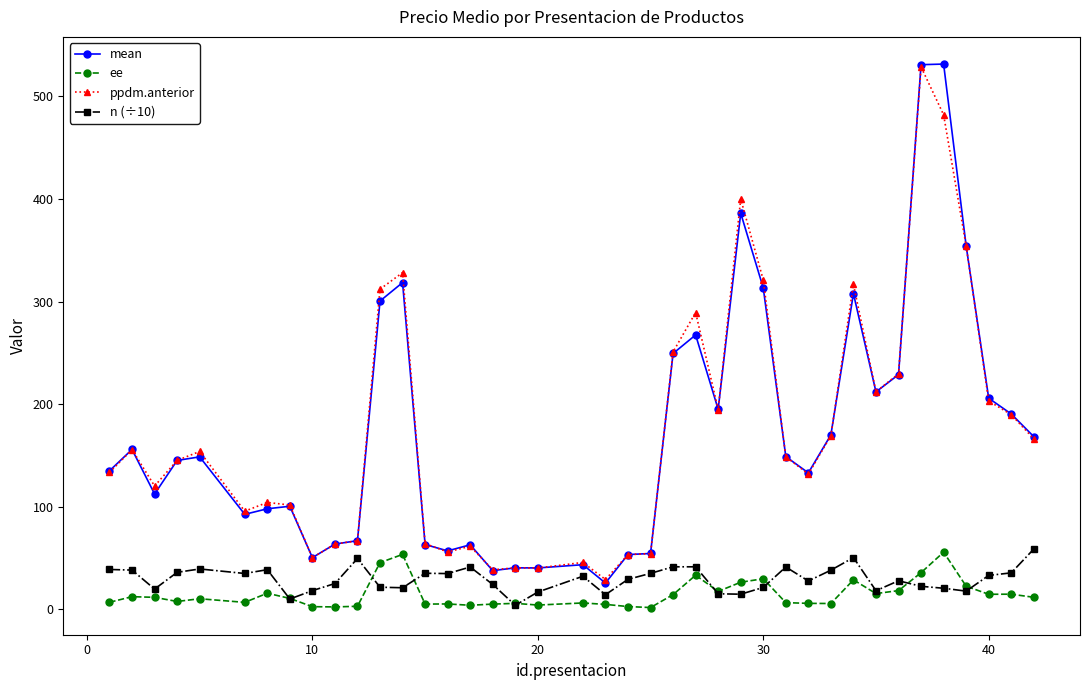

What is the sum of all ppdm.anterior values?

6906.3